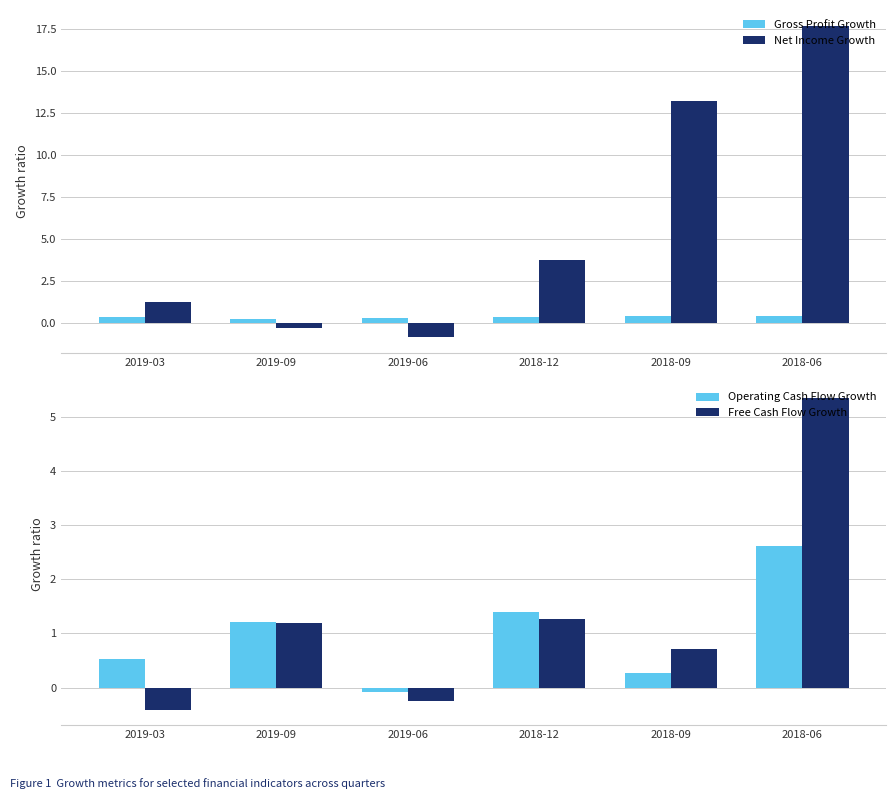

The value of Free Cash Flow Growth at 2018-06 is 5.3. True or false?

True